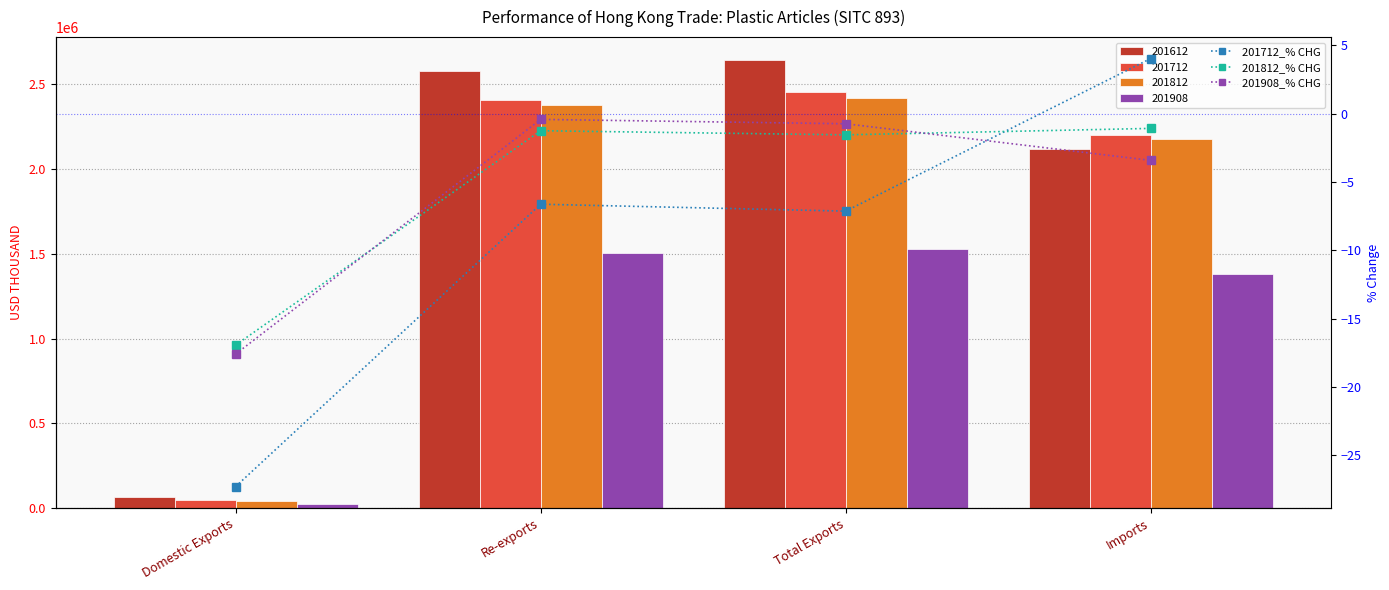

At how many categories does at least one series exceed -24?

4